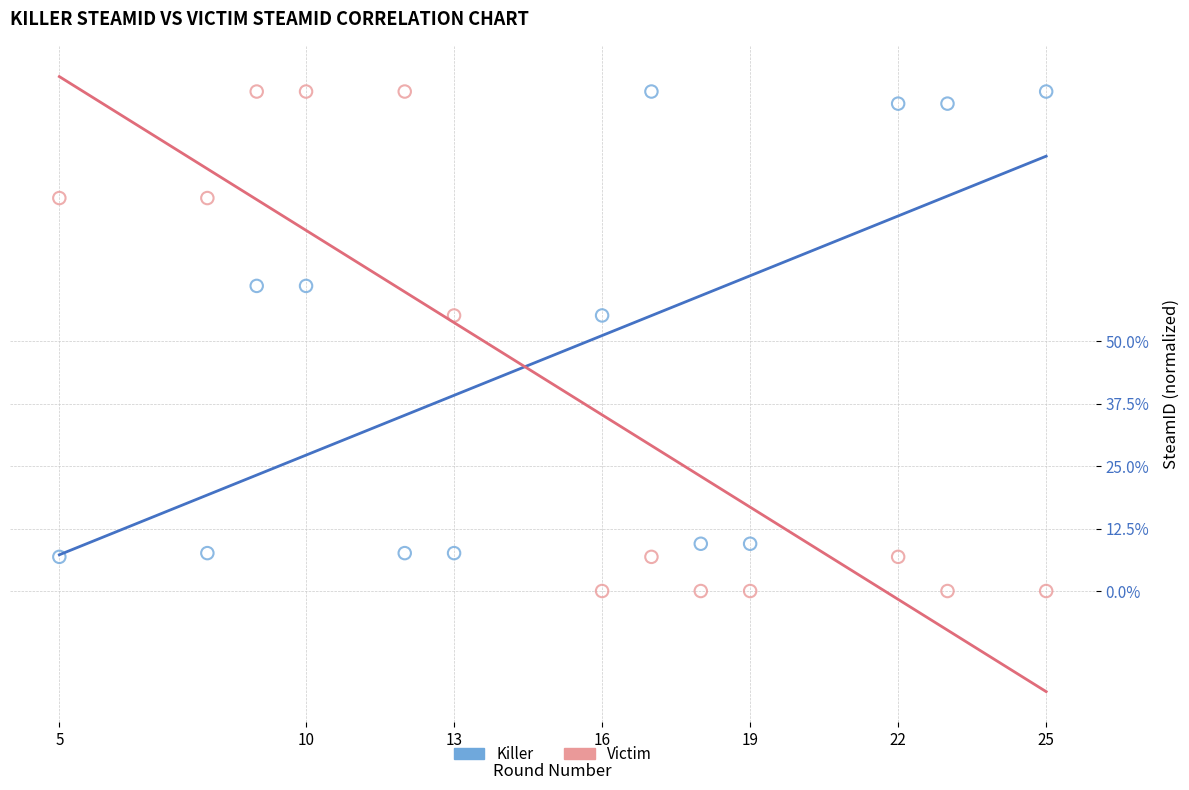

Which series contains the lowest Y value?

Victim